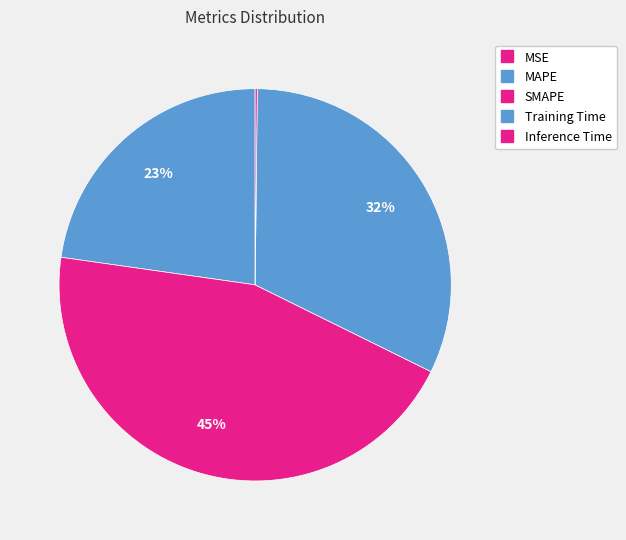

How many slices are in this pie chart?

5